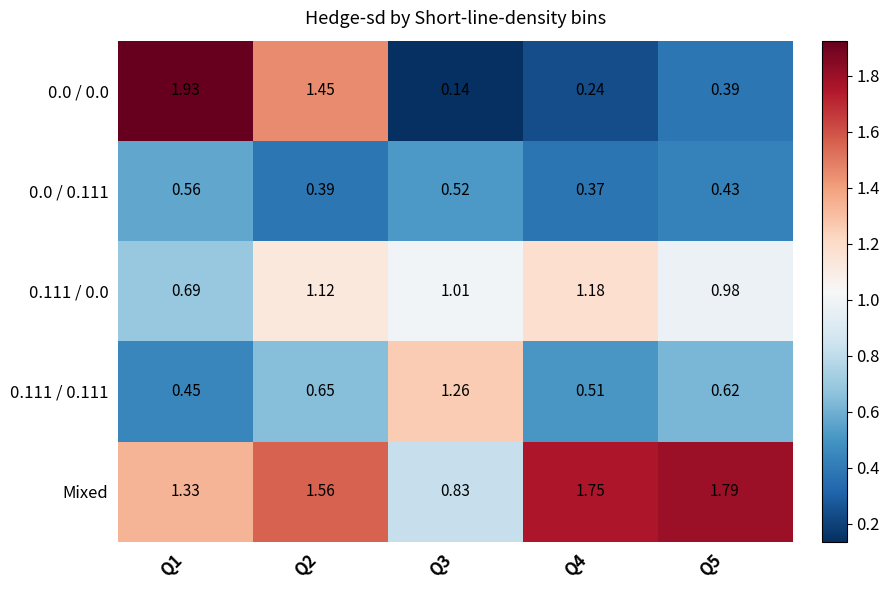

Is the value of Mixed at Q3 greater than the value of 0.111 / 0.111 at Q4?

Yes